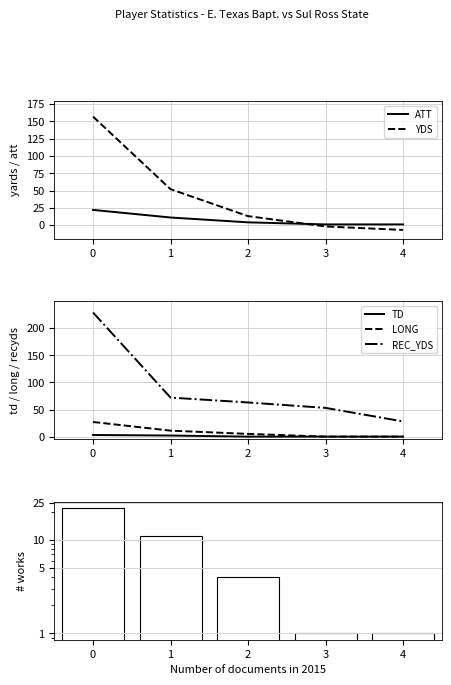

How many values in the YDS series are below 13?

2